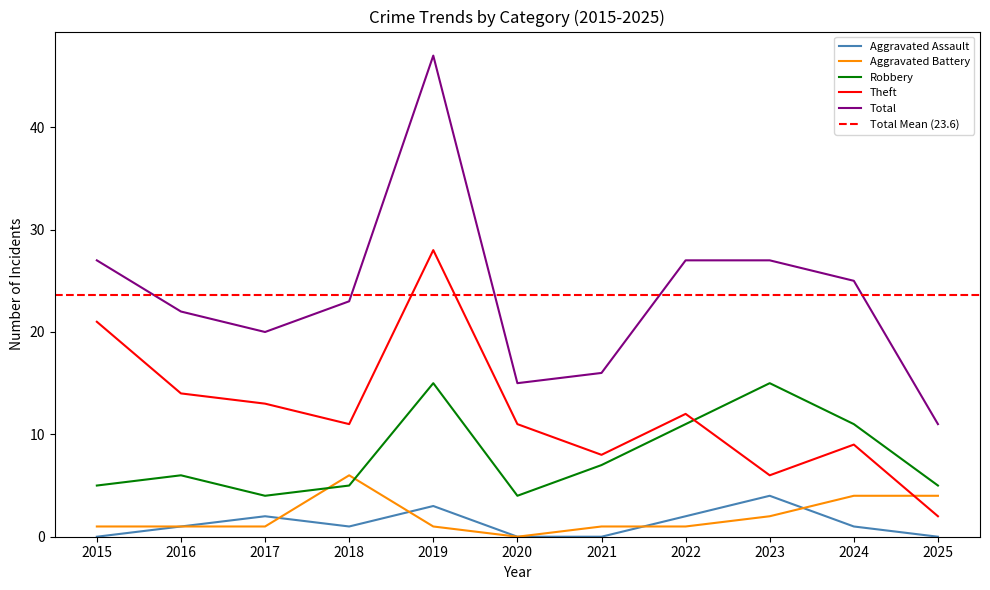

Reading left to right, transcribe all the data shown in this chart.

Aggravated Assault: 0	1	2	1	3	0	0	2	4	1	0
Aggravated Battery: 1	1	1	6	1	0	1	1	2	4	4
Robbery: 5	6	4	5	15	4	7	11	15	11	5
Theft: 21	14	13	11	28	11	8	12	6	9	2
Total: 27	22	20	23	47	15	16	27	27	25	11